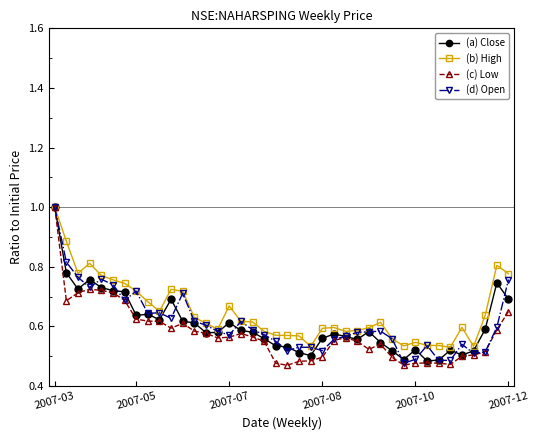

How many data points does each series have?

40